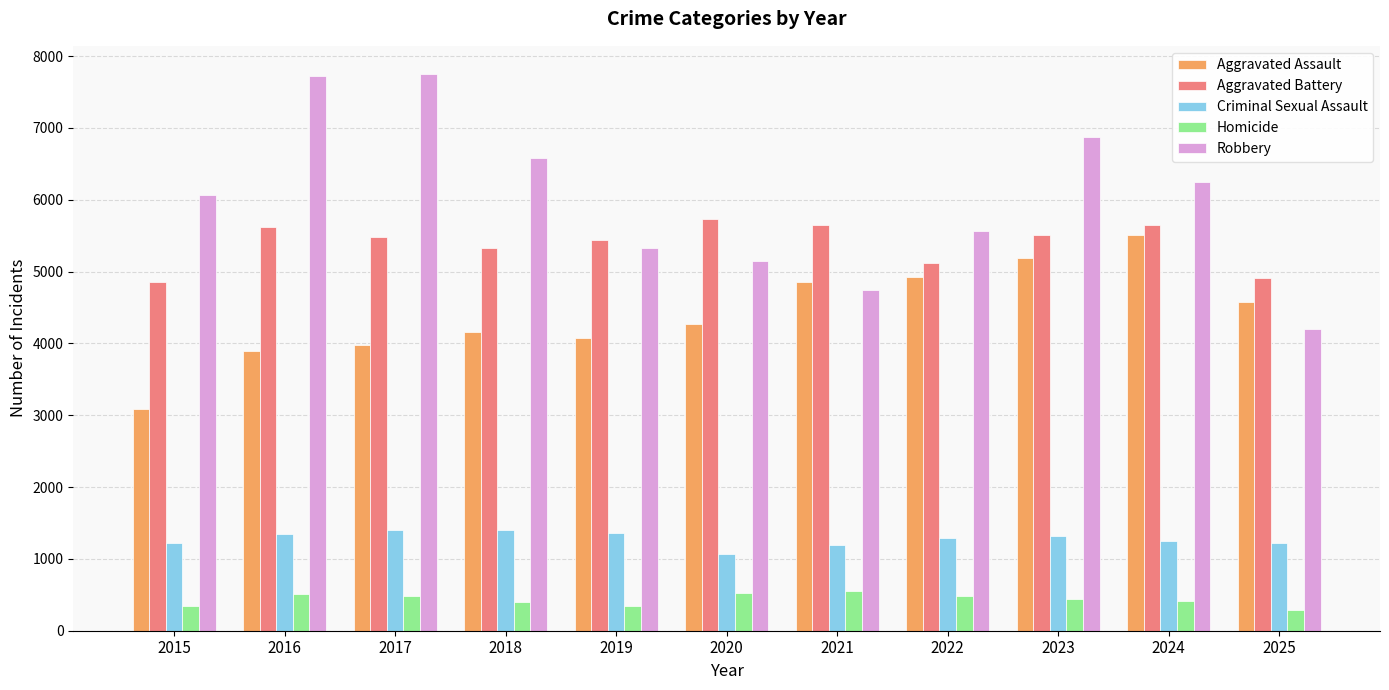

Does the chart contain any negative values?

No